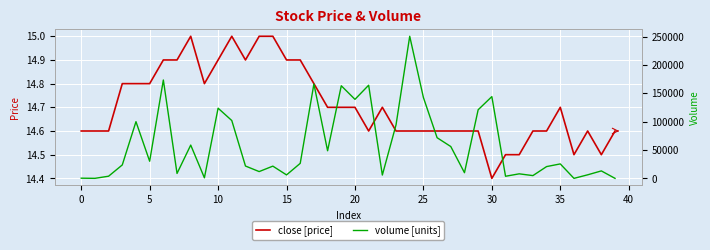

What is the sum of all close [price] values?

588.3